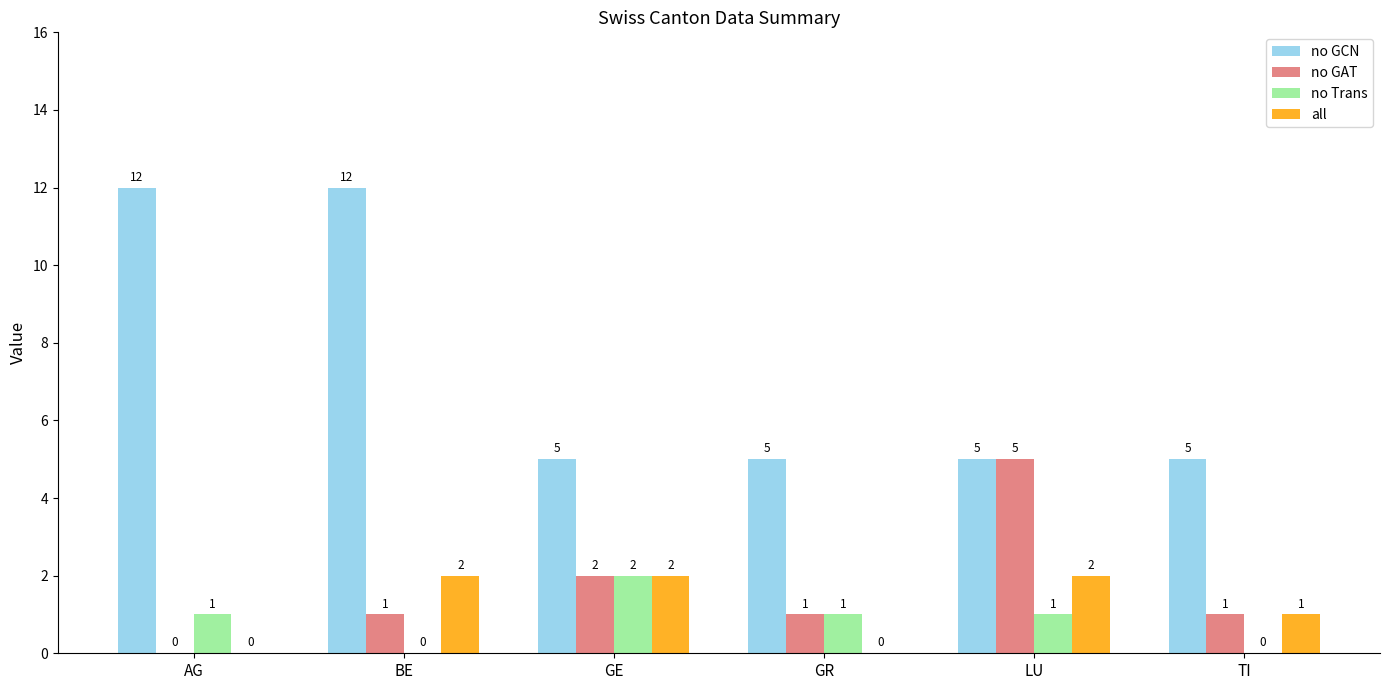

Between BE and TI, which series saw the biggest shift?

no GCN